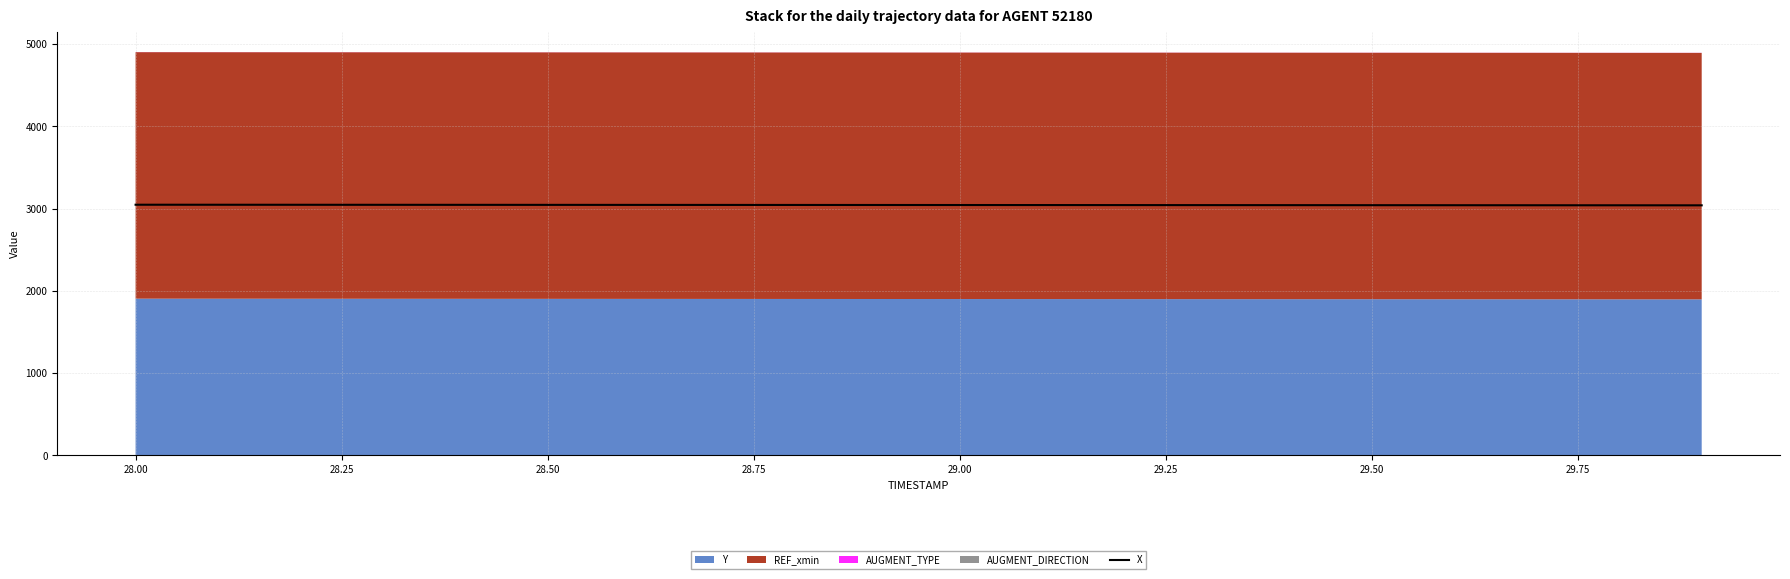

What is the difference between the maximum and minimum values?

7.4